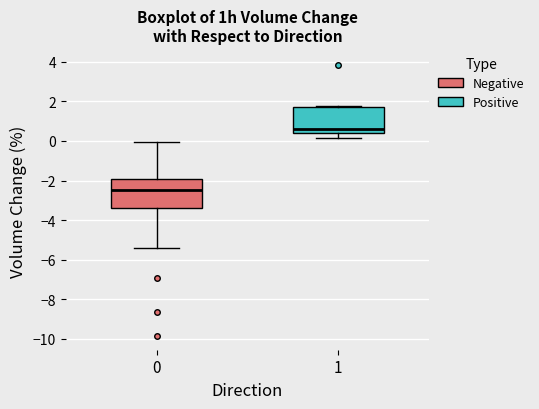

Reading left to right, read every box against the y-axis: the position of its median line, the range the box covers, and the ends of its whiskers. The values are not printed on the chart, so give them approximately, as read against the axis.

0: median -2.4, box -3.4 to -2.0, whiskers -5.4 to 0.0
1: median 0.6, box 0.4 to 1.8, whiskers 0.2 to 1.8